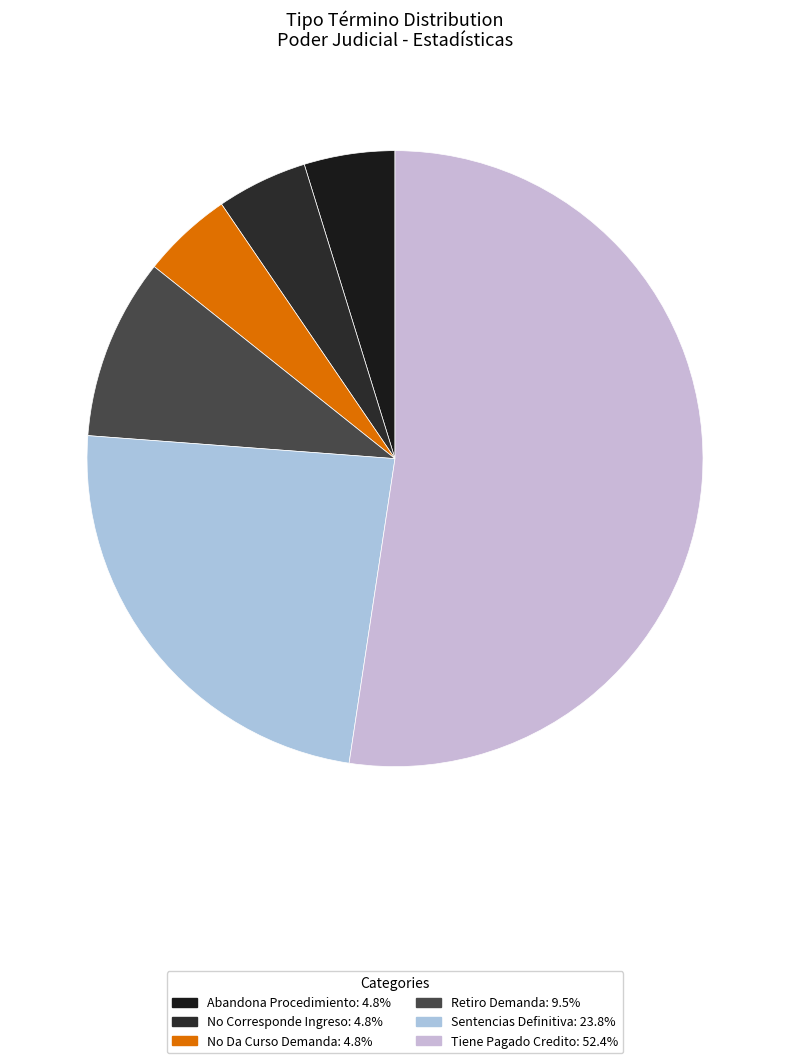

Which slice represents more than half of the pie?

Tiene Pagado Credito